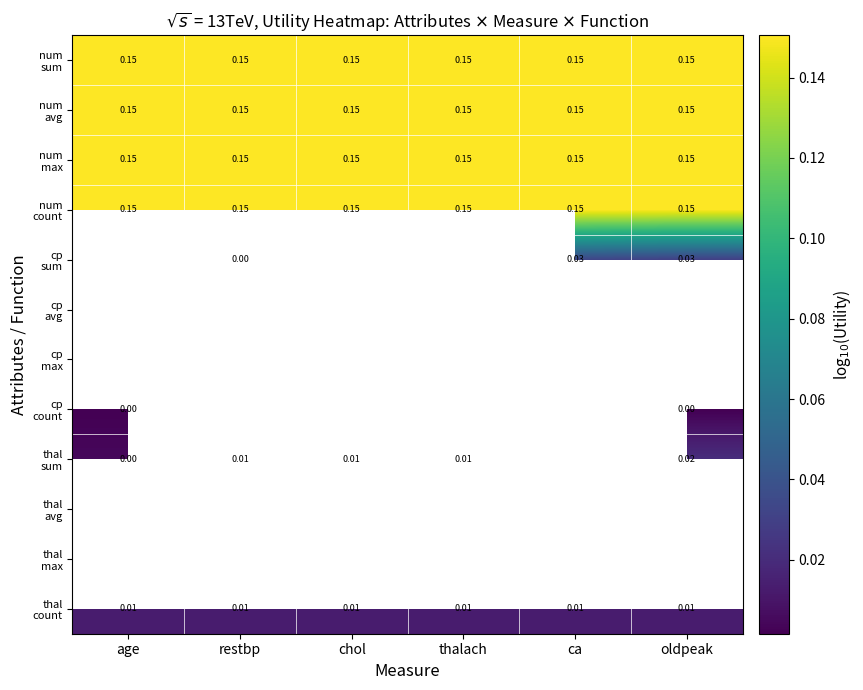

Count the number of data series in this chart.

12